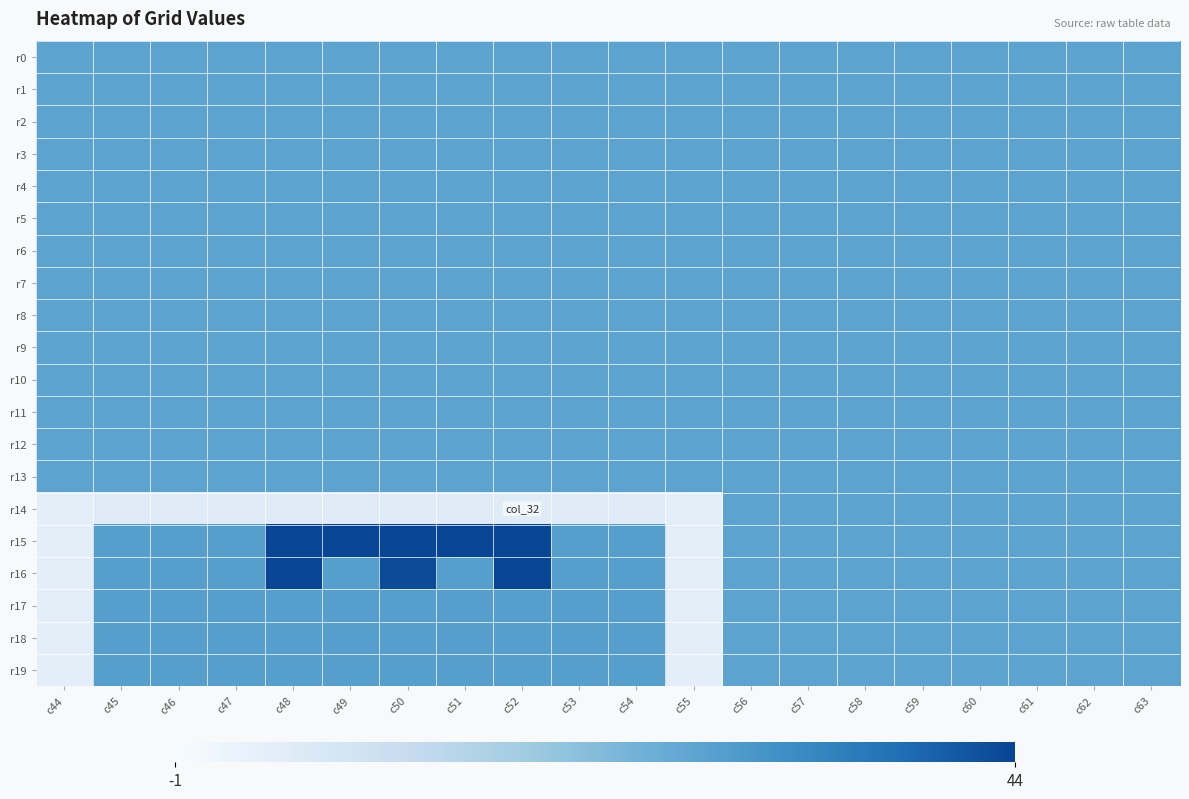

Which has a higher value, c49 or c46?

c49